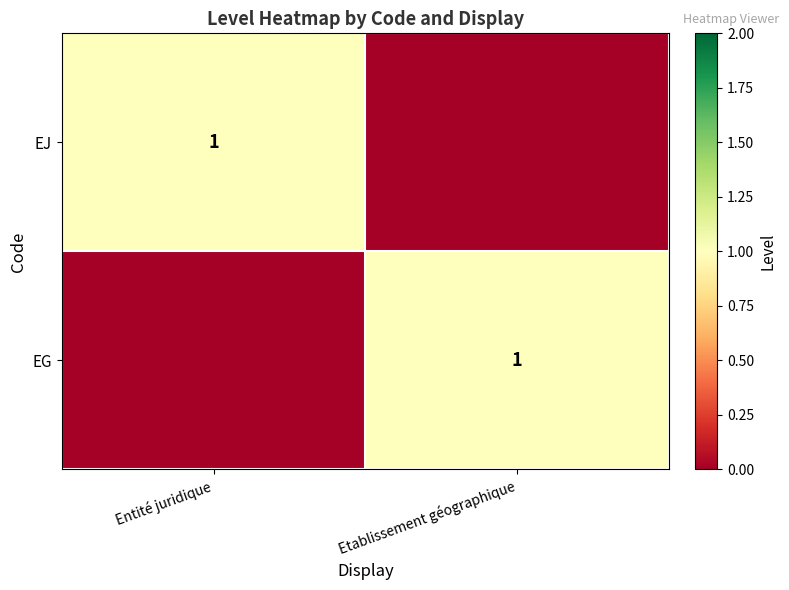

True or false: EJ has a value of 0 at Entité juridique.

False